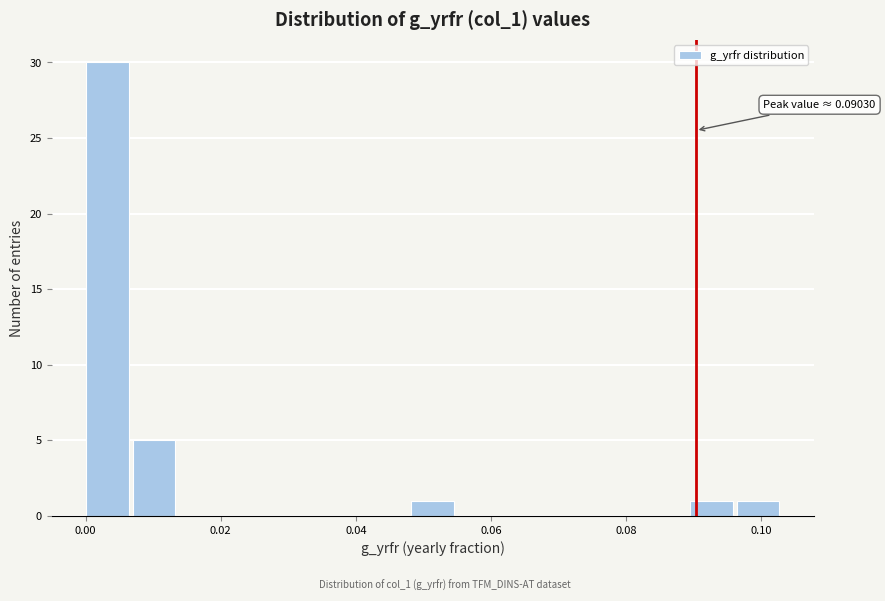

Around what value on the x-axis is the tallest bar? Give the approximate position of its centre, as read against the axis.

0.004